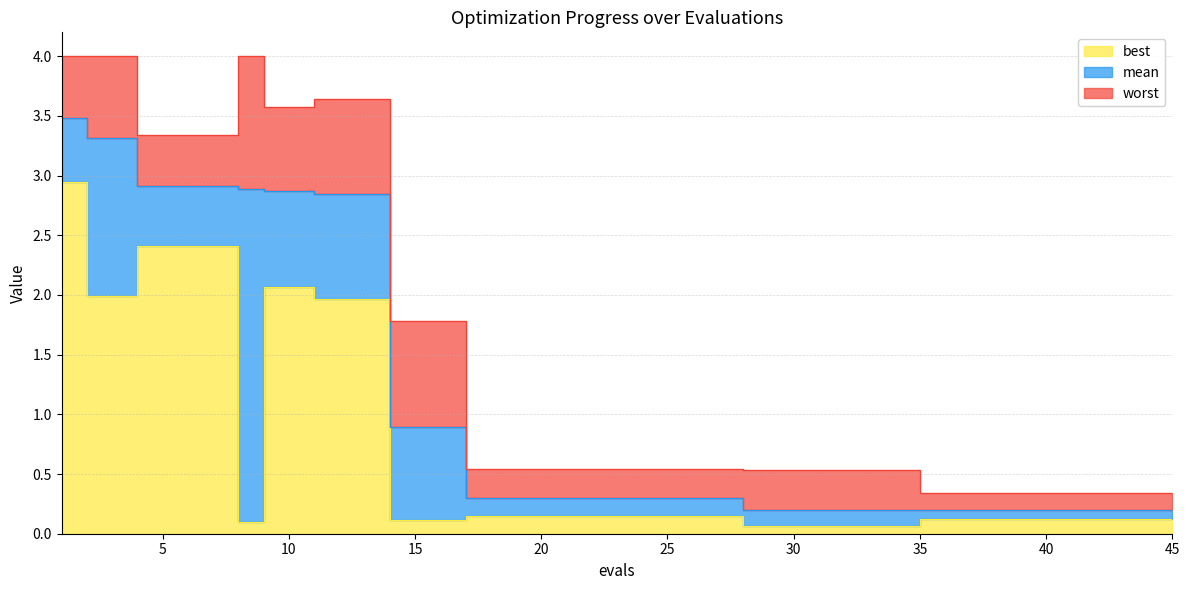

Which series has the largest total across all categories?

worst